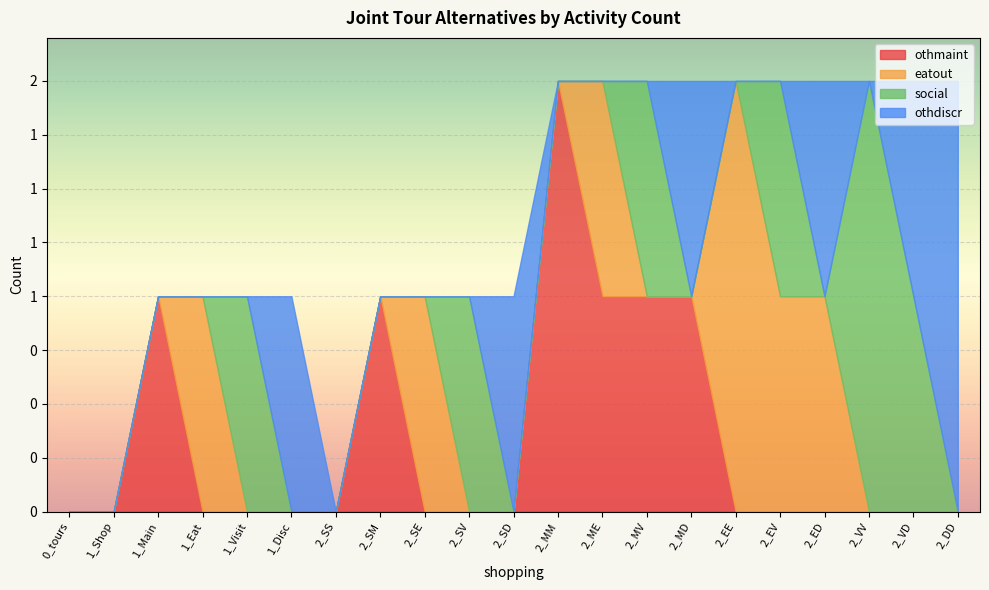

What is the difference between the othdiscr values at 2_SD and 1_Main?

1